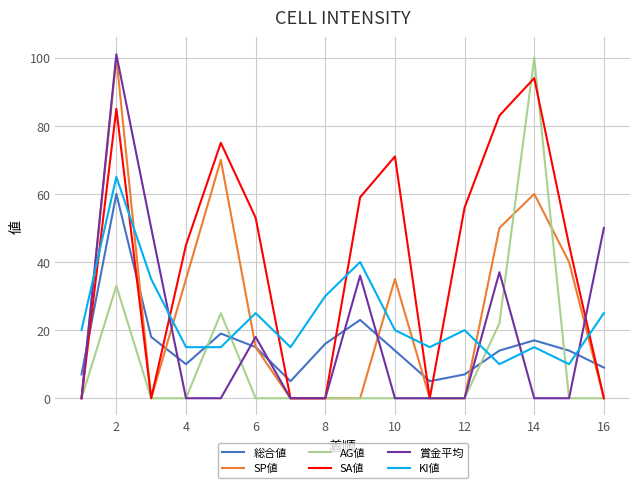

Which series has the largest total across all categories?

SA値